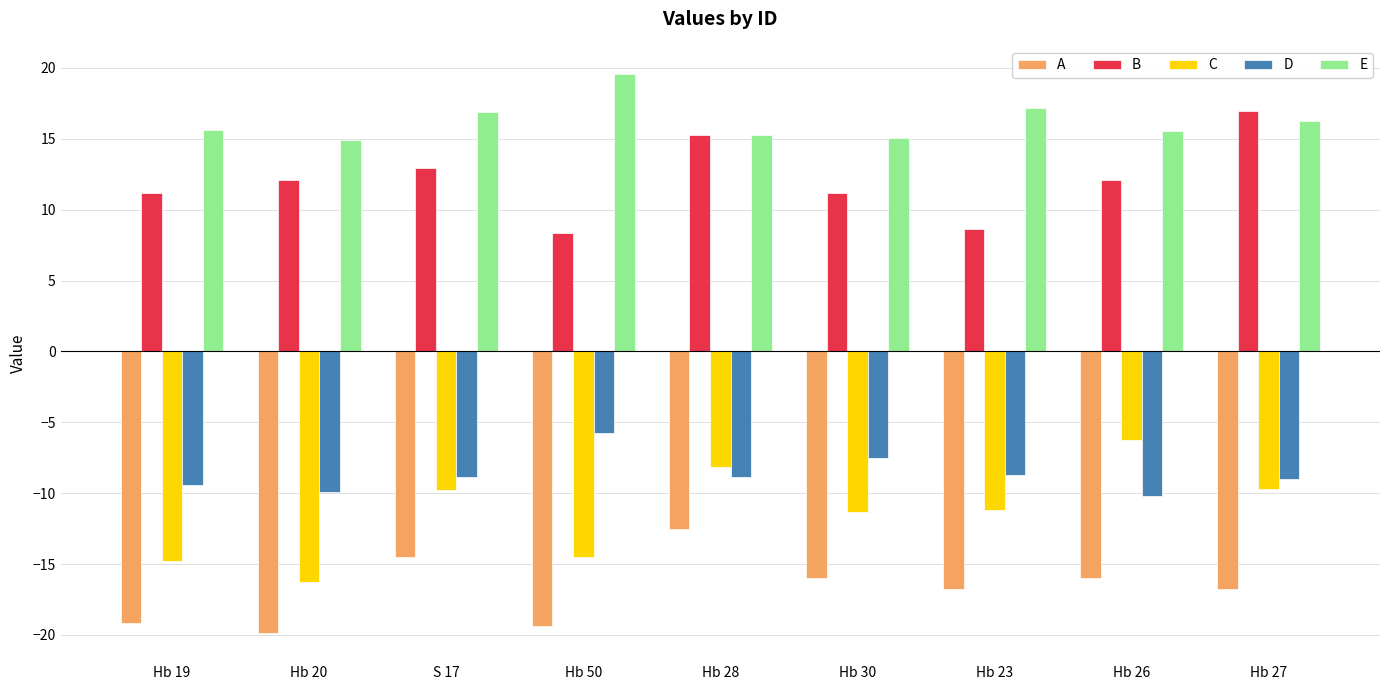

What is the average value of the A series?

-16.8